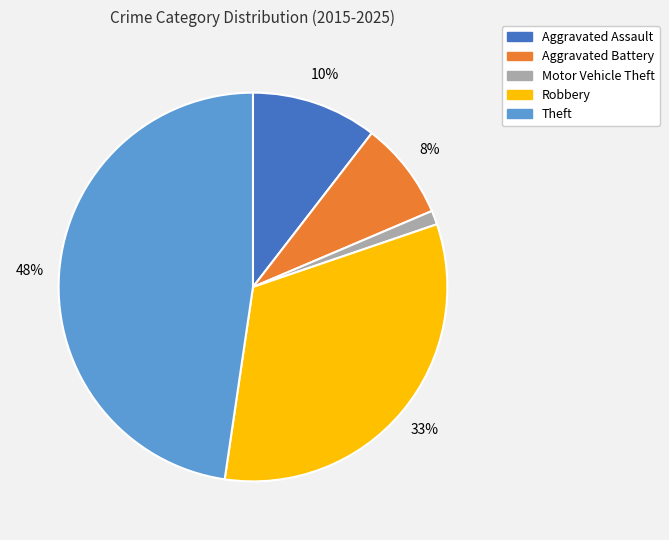

Is there any slice that represents more than half of the pie?

No